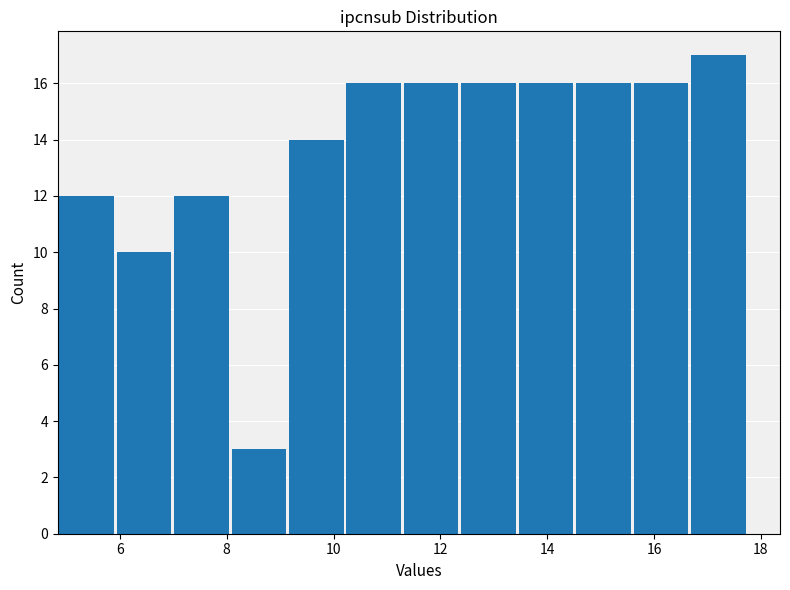

Reading left to right, transcribe this chart: for each bar, give the range it covers on the x-axis and its height. Neither the bar edges nor the heights are printed on the chart, so give them approximately, as read against the axes.

4.8 to 6.0: 12
6.0 to 7.0: 10
7.0 to 8.0: 12
8.0 to 9.2: 3
9.2 to 10.2: 14
10.2 to 11.2: 16
11.2 to 12.4: 16
12.4 to 13.4: 16
13.4 to 14.6: 16
14.6 to 15.6: 16
15.6 to 16.6: 16
16.6 to 17.8: 17